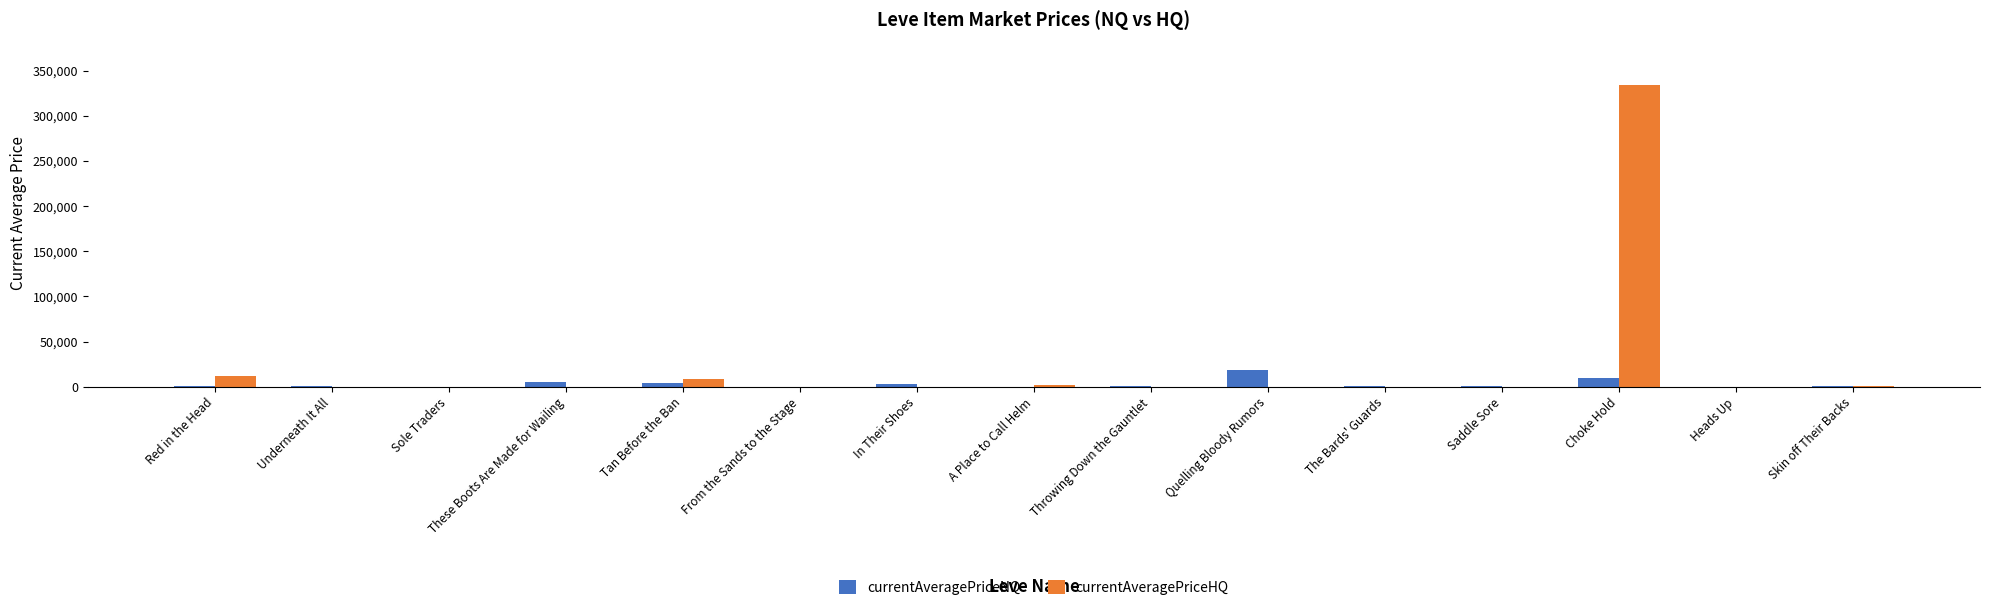

The value of currentAveragePriceNQ at Underneath It All is 1000.0. True or false?

True